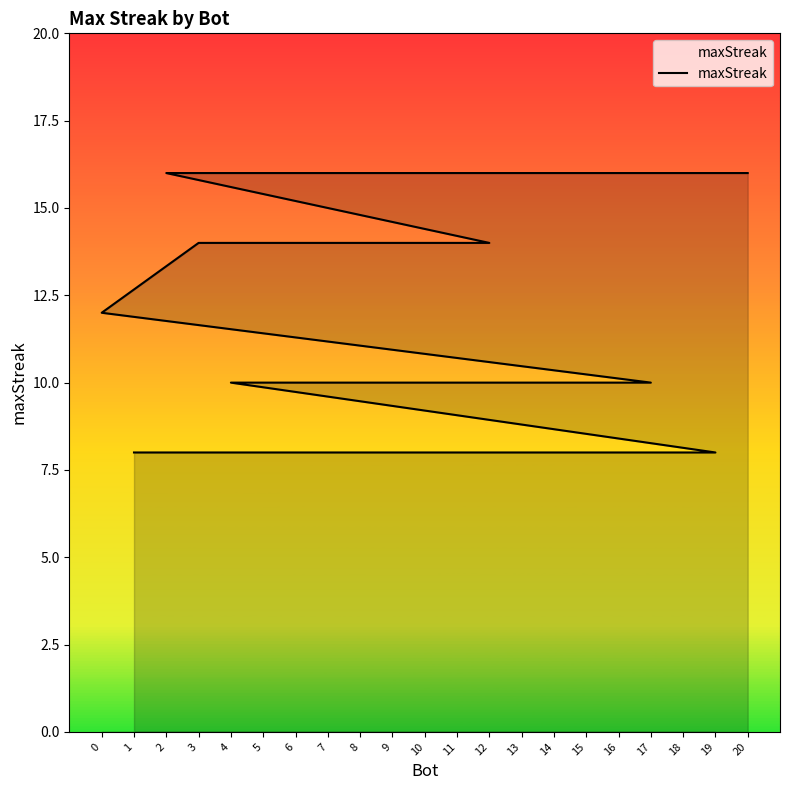

Approximately how many times larger is the value at 8 compared to 16?

1.0